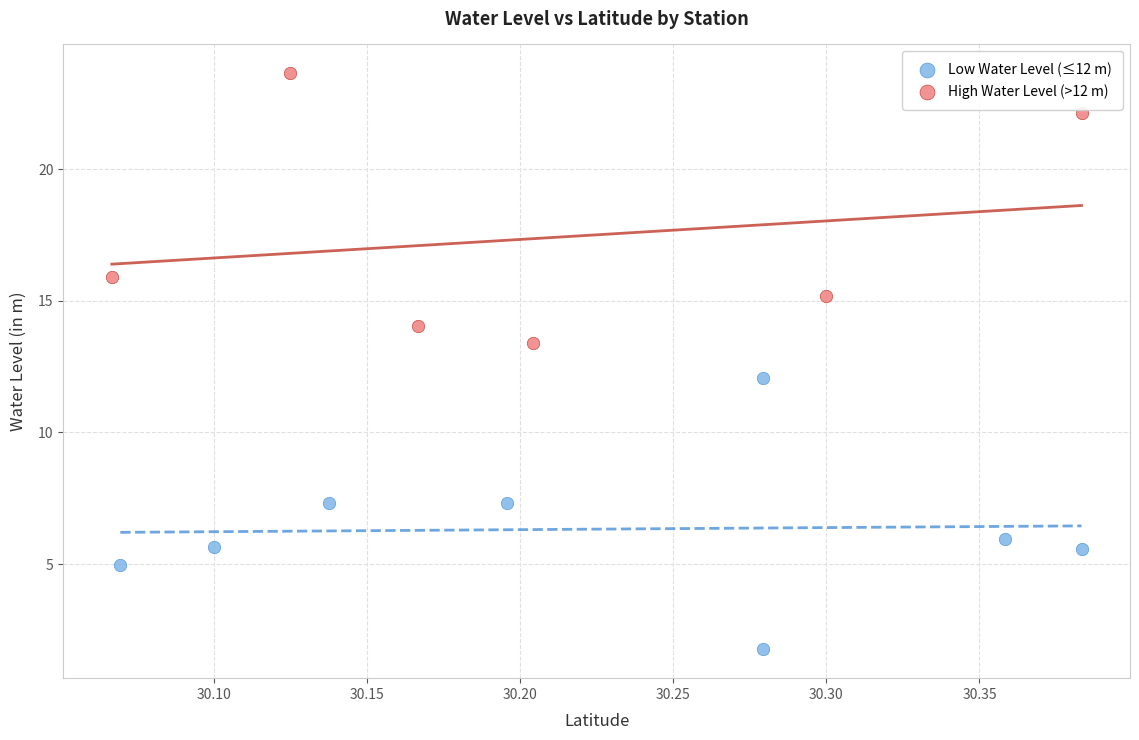

Which series contains the lowest Y value?

Low Water Level (≤12 m)